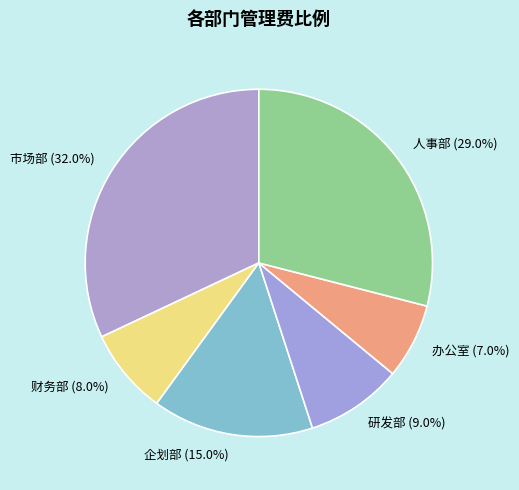

What percentage do 办公室 and 研发部 together represent?

16.0%